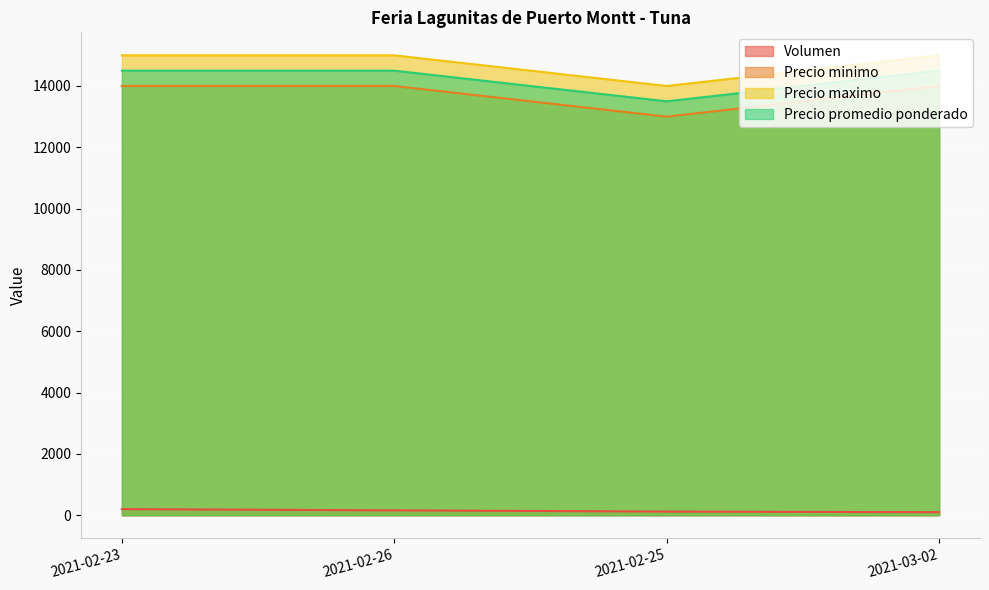

True or false: Precio minimo and Volumen cross at least once.

False